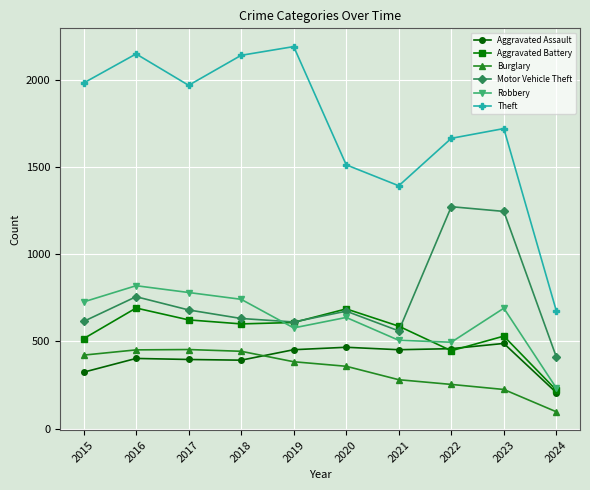

Which series changed the most between 2016 and 2019?

Robbery